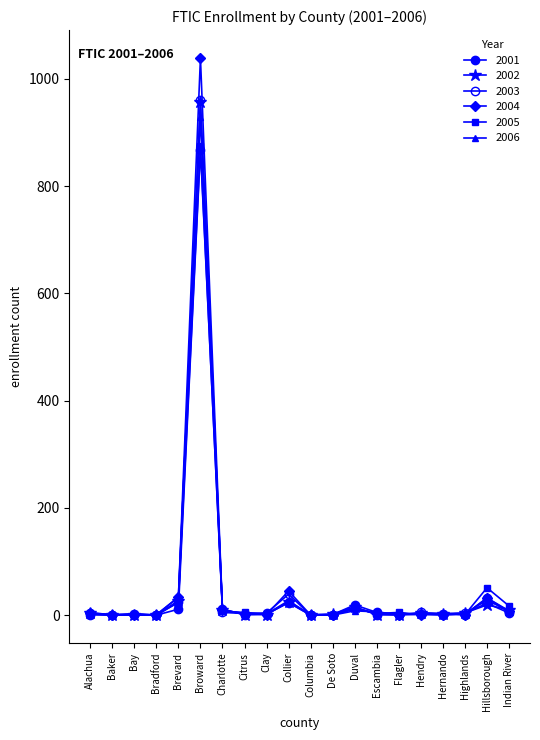

Where do 2001 and 2005 first cross each other?

Baker and Bay